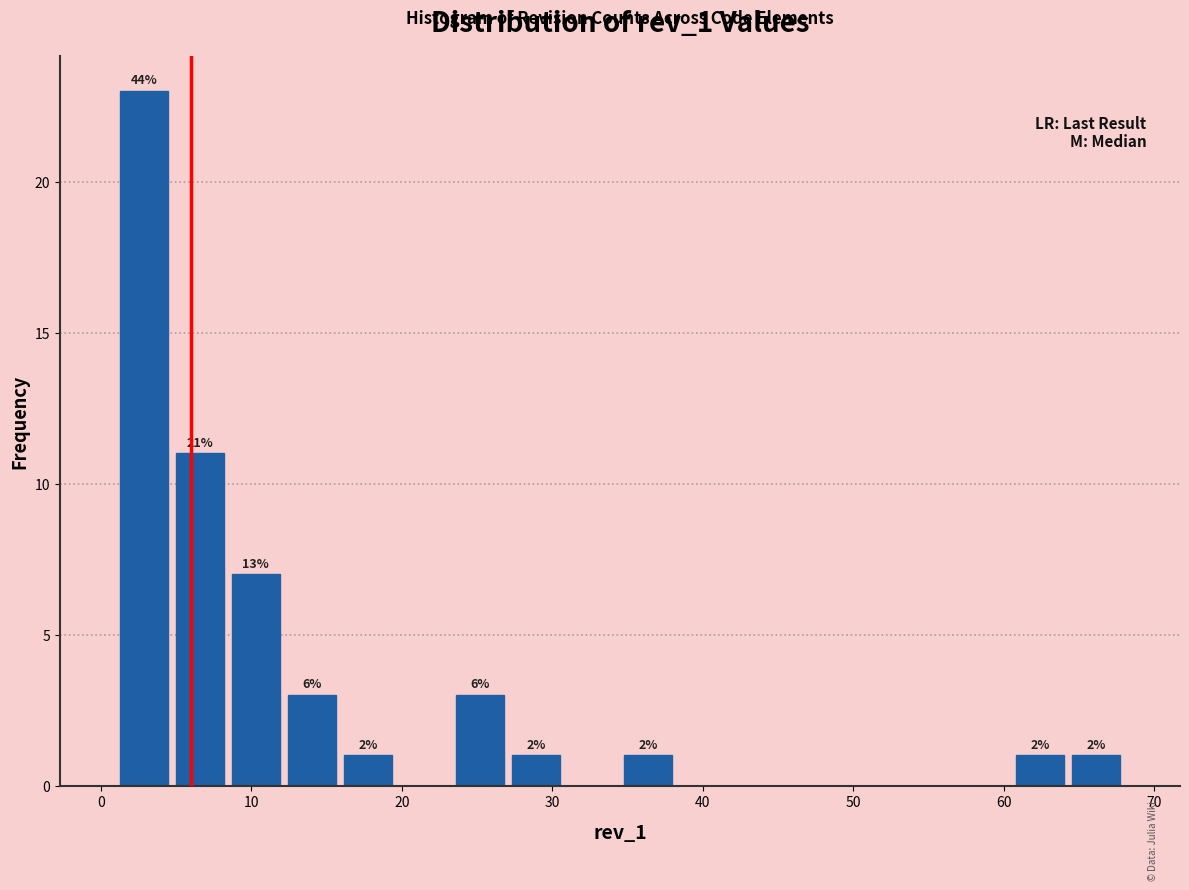

Around what value on the x-axis is the tallest bar? Give the approximate position of its centre, as read against the axis.

3